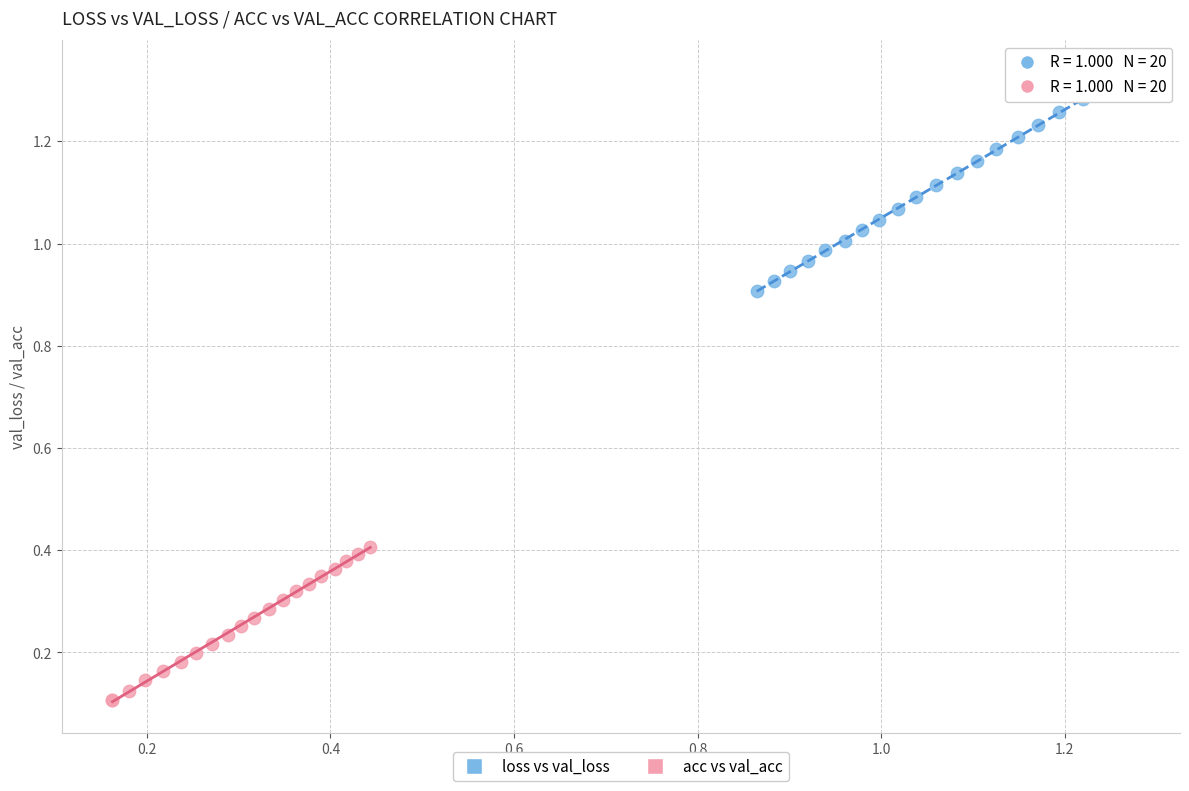

Which series reaches the minimum Y coordinate?

acc vs val_acc